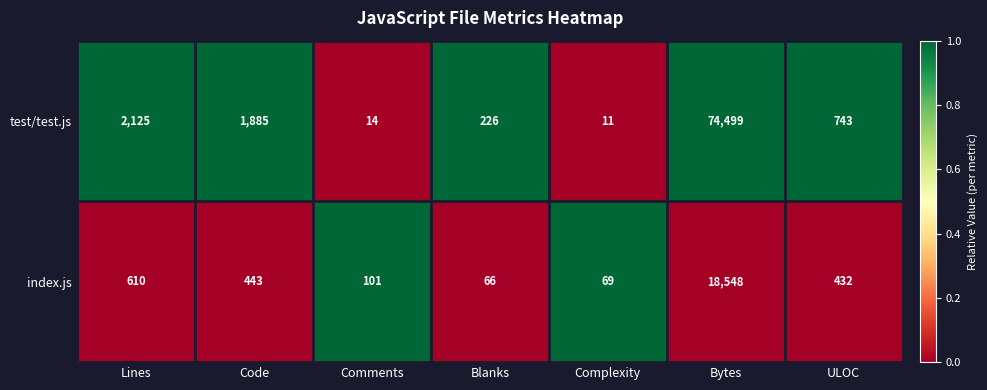

What is the maximum value shown in the chart?

74499